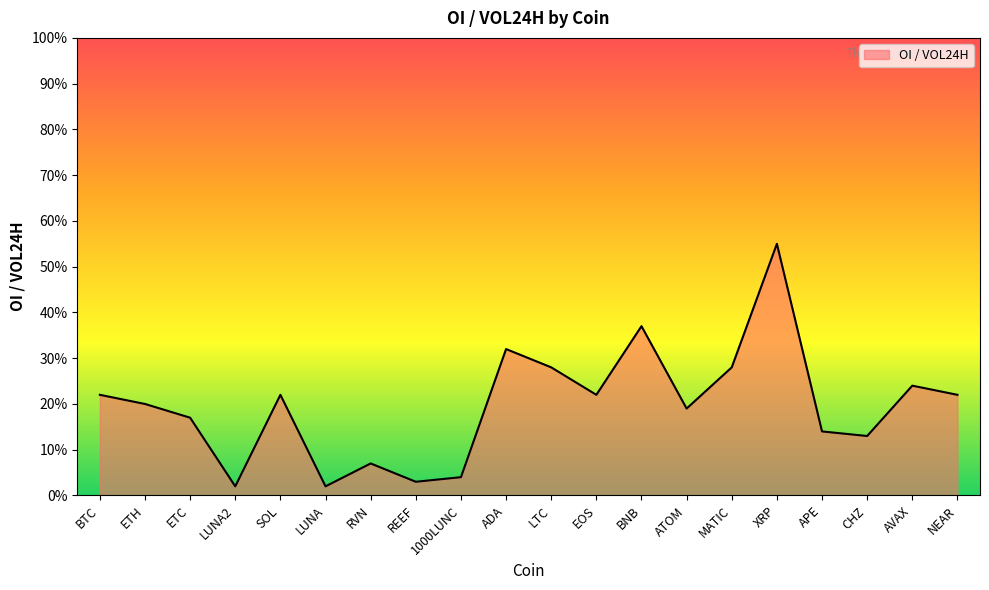

At which category does the data reach its first local peak?

SOL